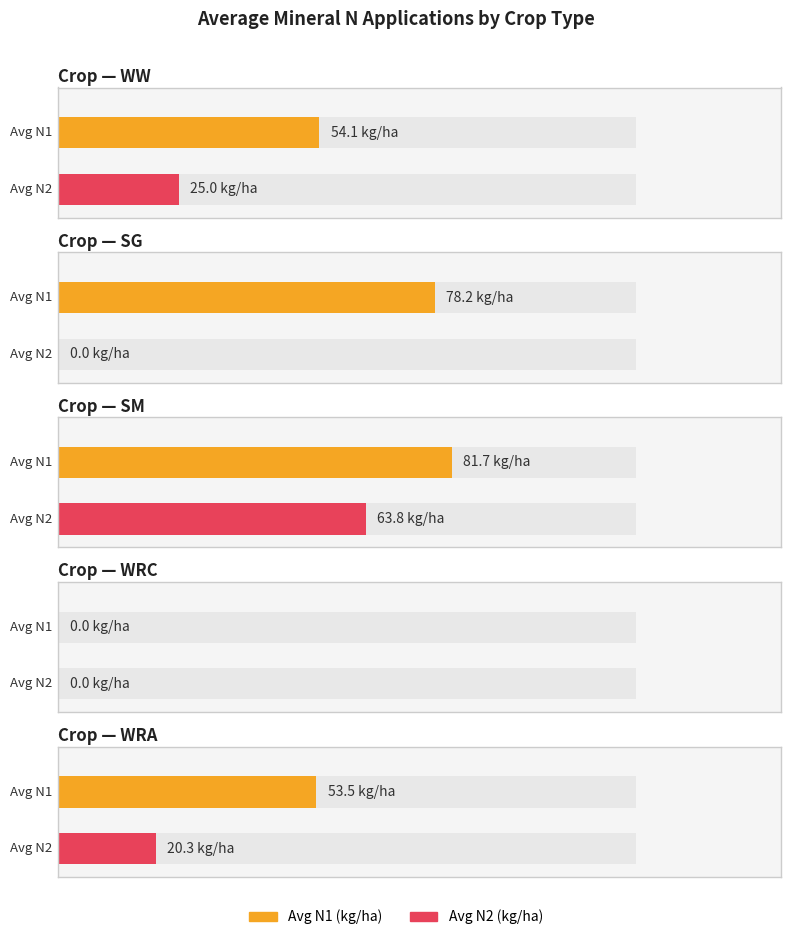

The Average N1 series shows 35.4 at WW. True or false?

False